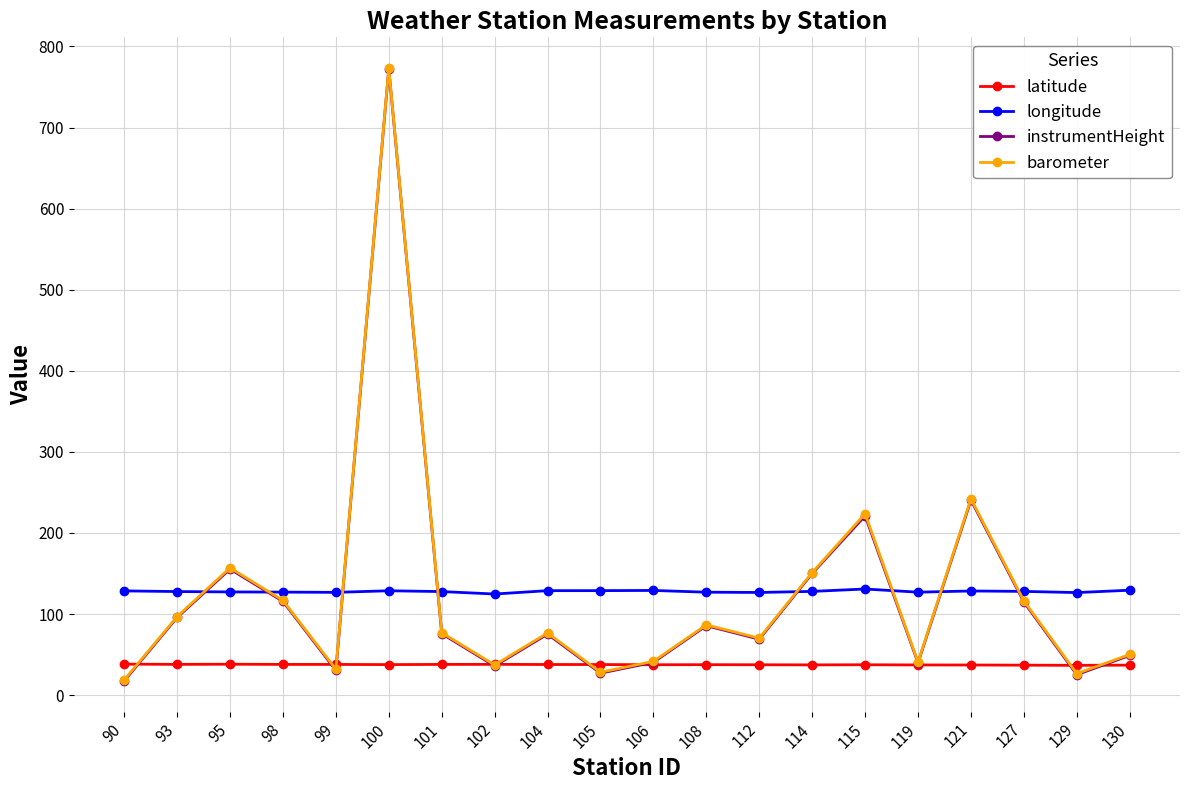

True or false: barometer has a value of 70.2 at 112.

True